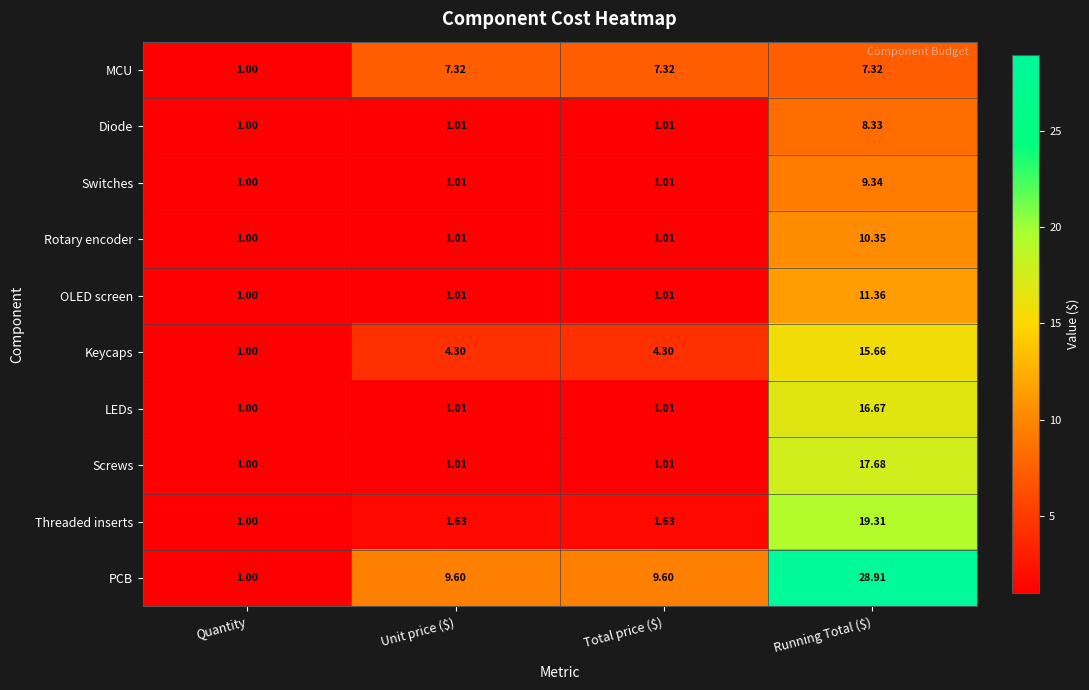

Which category has the highest value across all series?

Running Total ($)